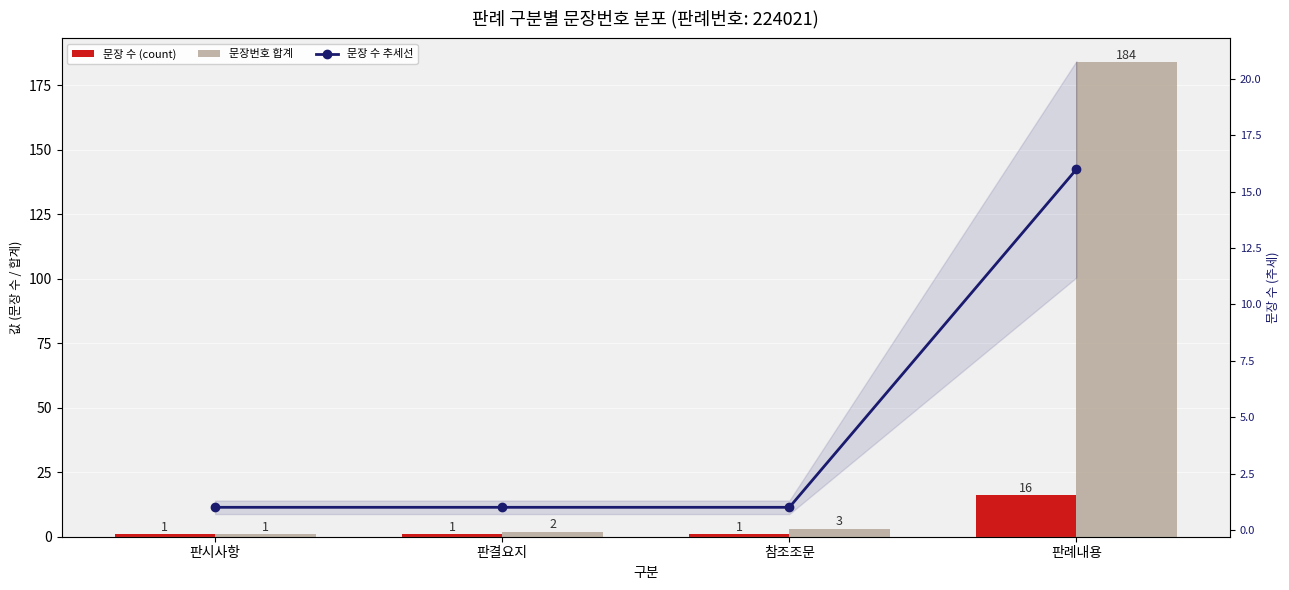

Which series has the largest total across all categories?

문장번호 합계